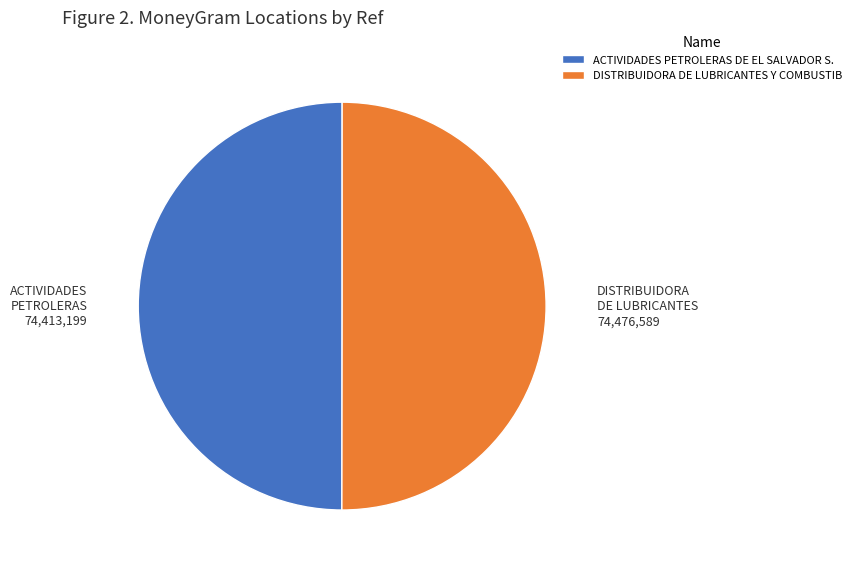

What is the ratio of the value at ACTIVIDADES PETROLERAS DE EL SALVADOR S. to the value at DISTRIBUIDORA DE LUBRICANTES Y COMBUSTIB?

1.0